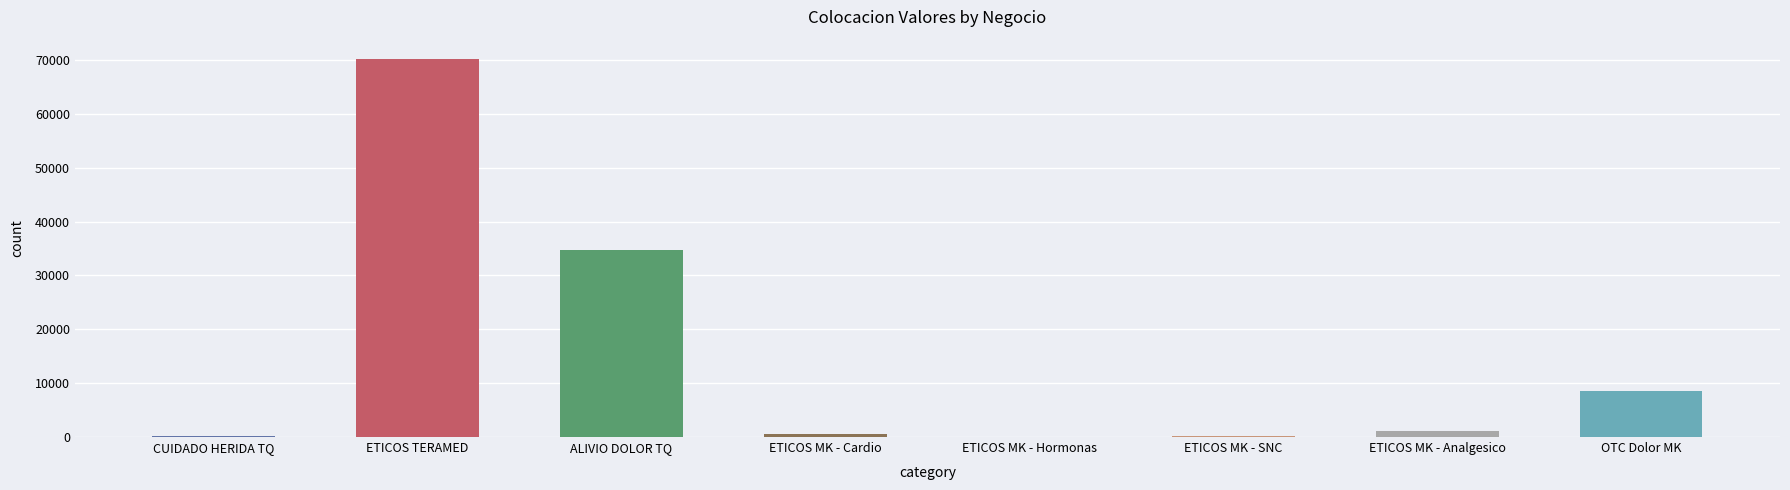

The value at ETICOS TERAMED is 16785.7. True or false?

False